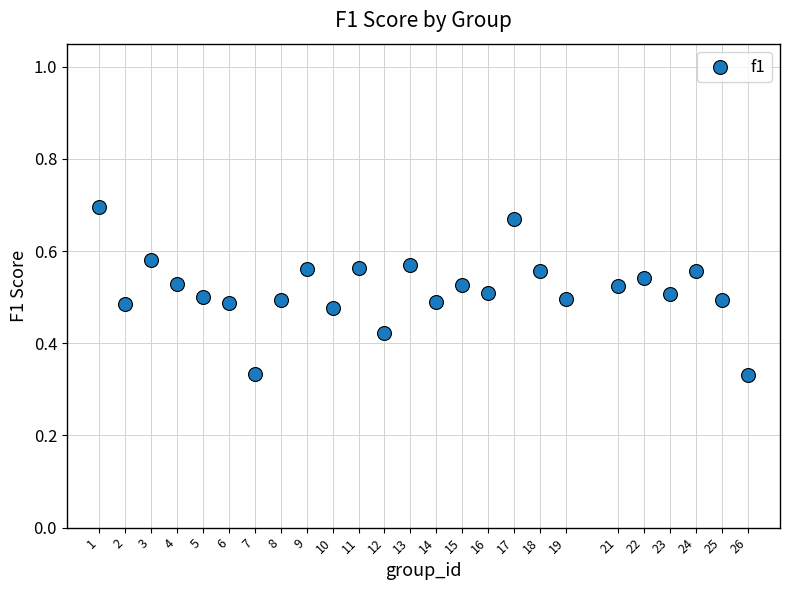

What is the range of X values (max minus min)?

25.0